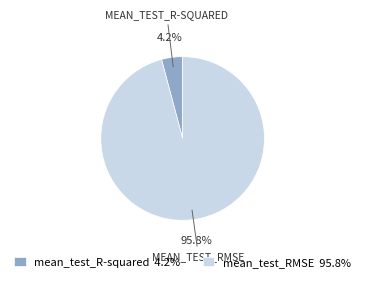

Is mean_test_R-squared the majority of the pie?

No